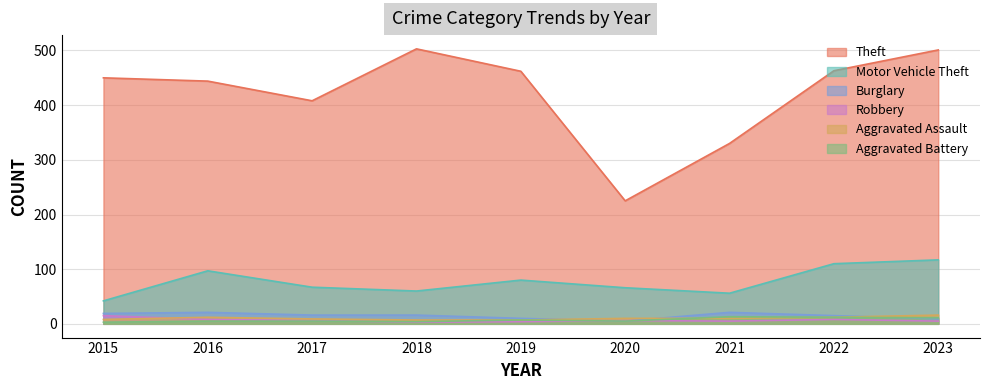

True or false: Motor Vehicle Theft and Burglary intersect in this chart.

False